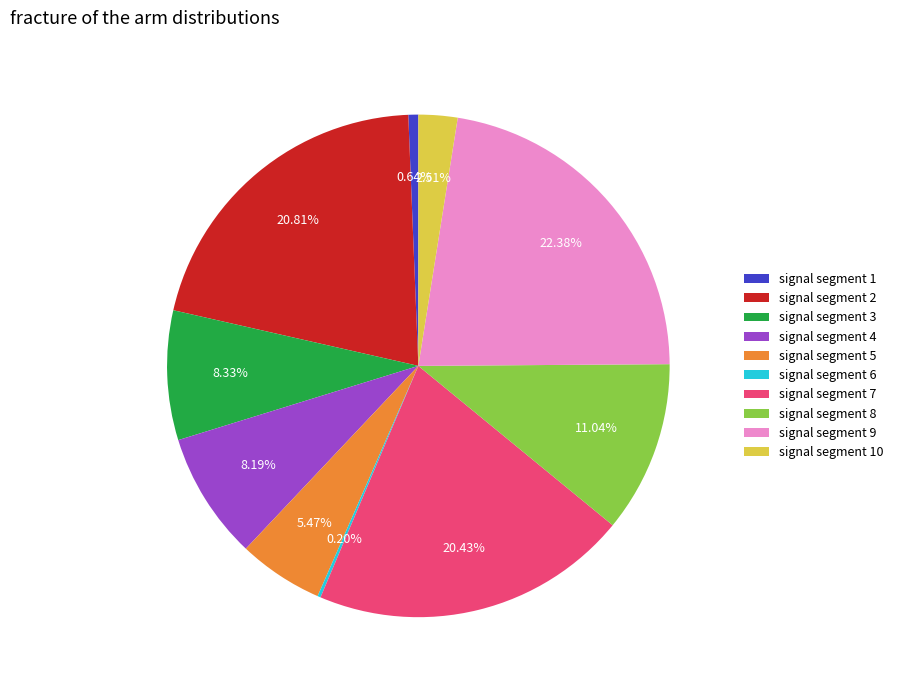

Which category has the biggest portion of the pie?

signal segment 9